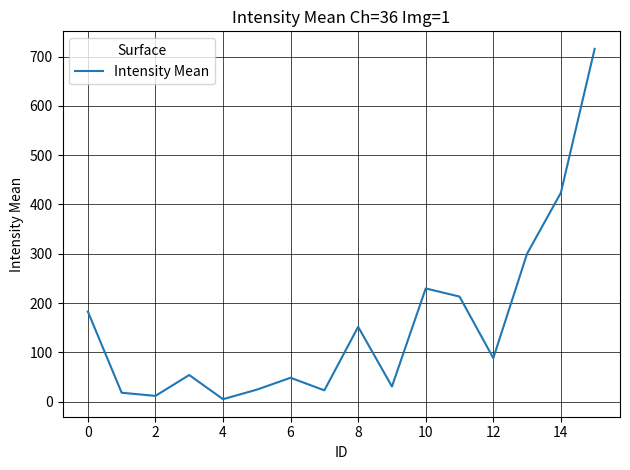

What is the difference between the maximum and minimum values?

711.1